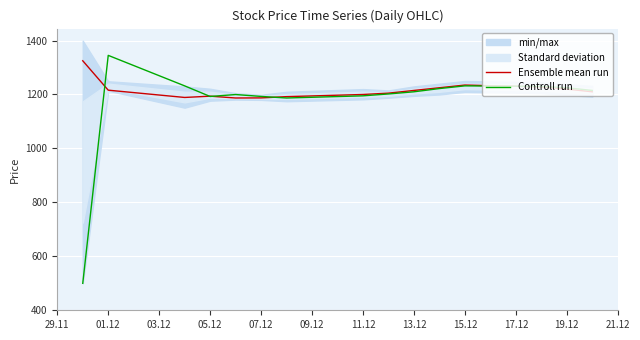

The value of Ensemble mean run at 19.12 is 308.2. True or false?

False